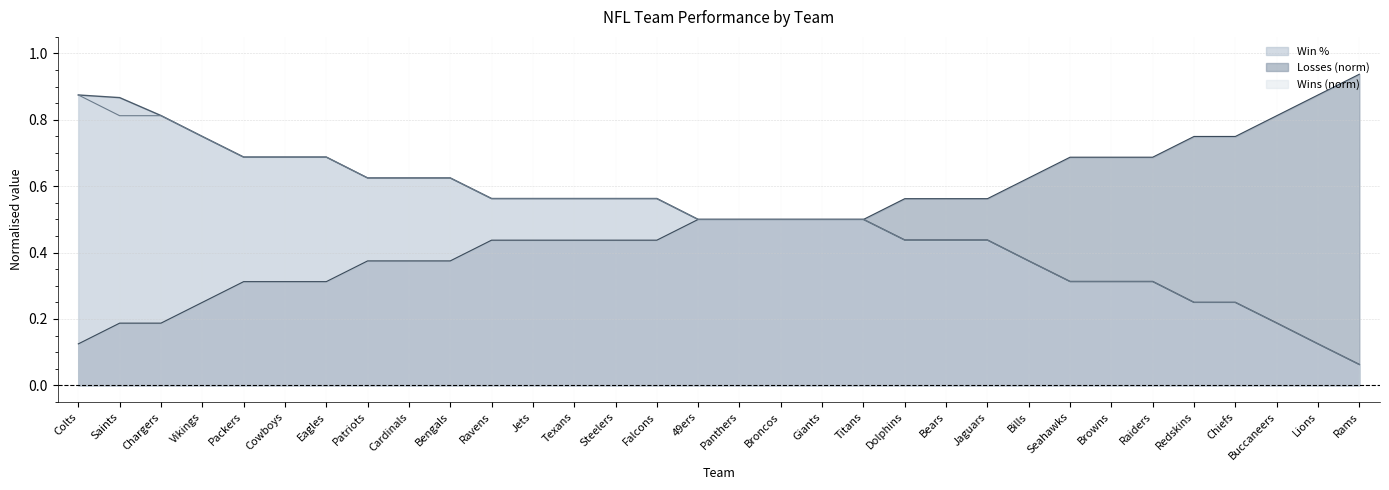

What is the value of the Losses point at the 25th from the left?

0.7